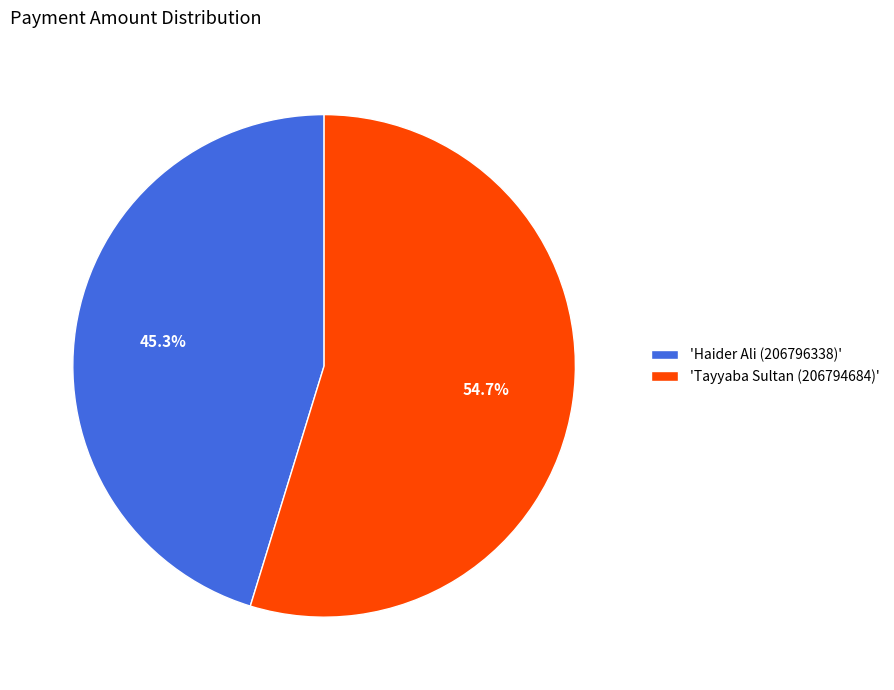

To the nearest percent, what is the difference between the largest and smallest slice percentages?

9%